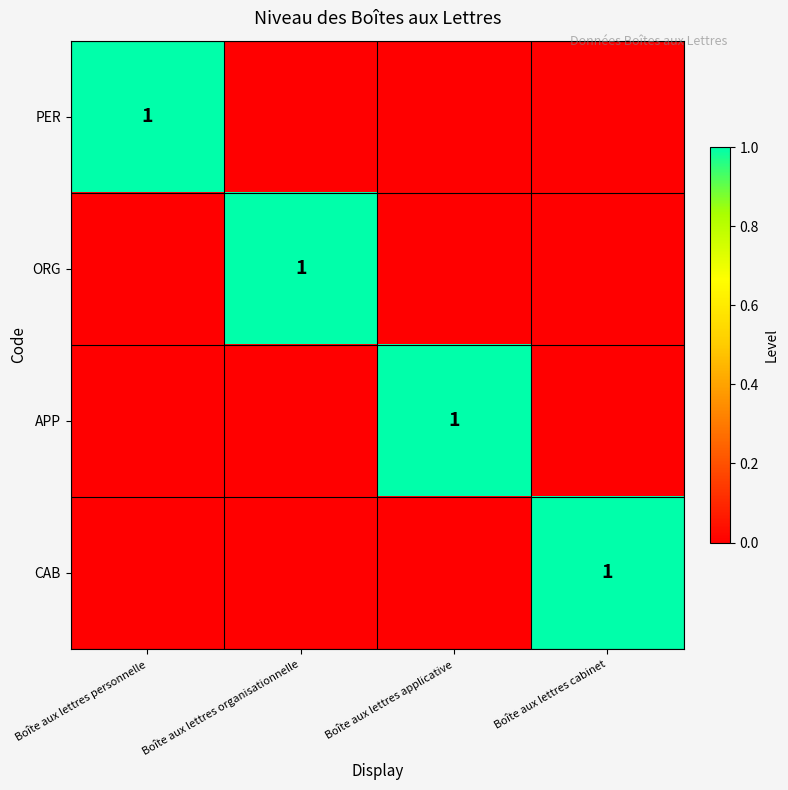

What is the total value across all series at Boîte aux lettres organisationnelle?

1